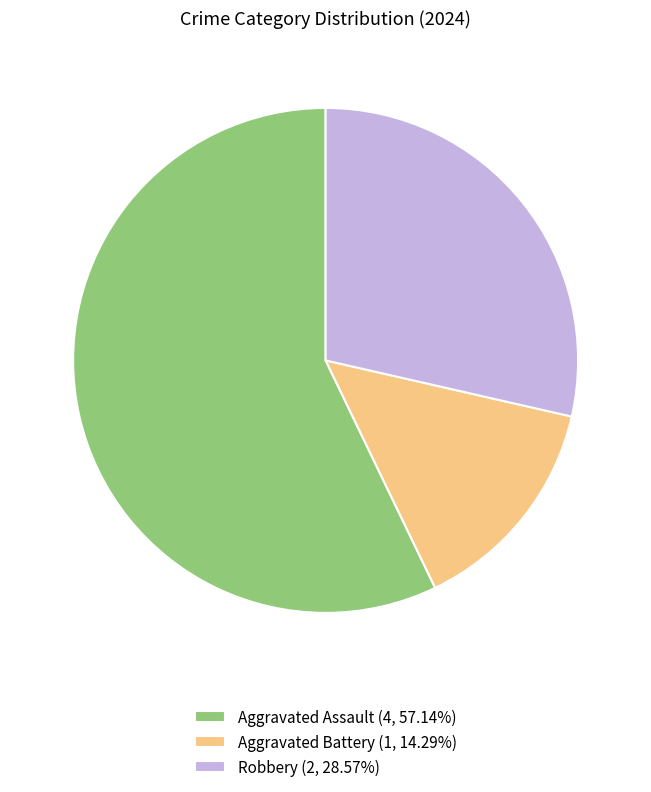

What is the ratio of the value at Robbery (2, 28.57%) to the value at Aggravated Assault (4, 57.14%)?

0.5